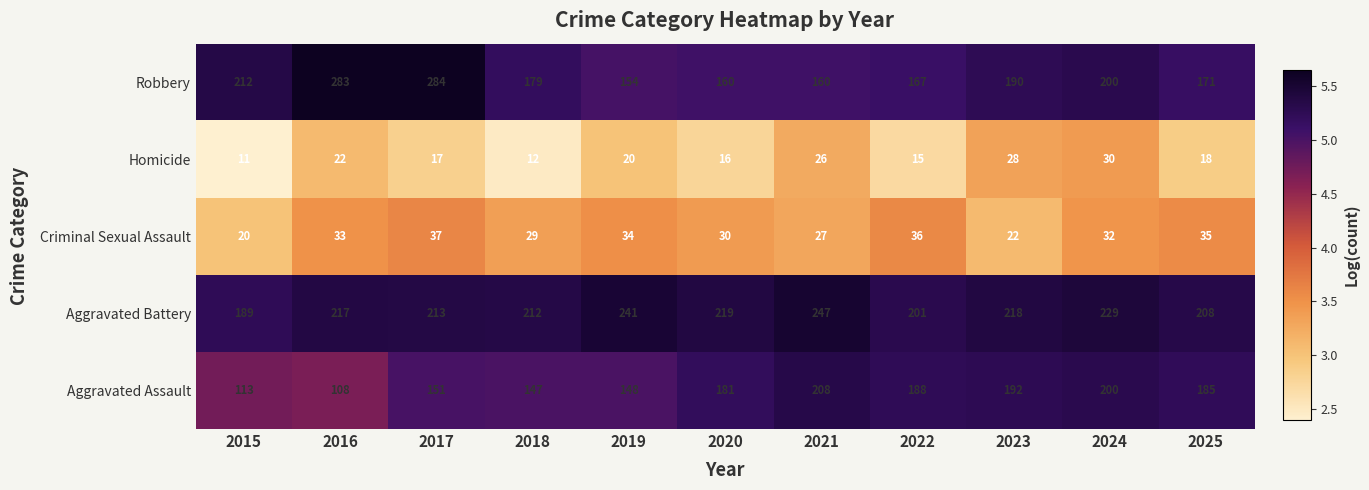

True or false: Homicide has a value of 20 at 2019.

True